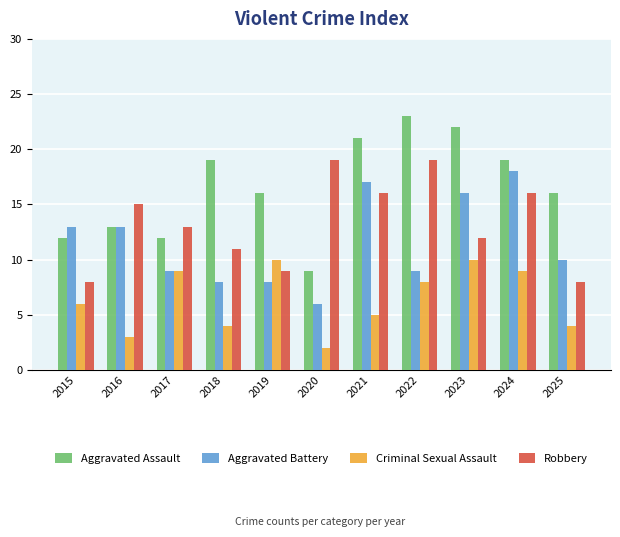

What are all the series names shown in the legend?

Aggravated Assault, Aggravated Battery, Criminal Sexual Assault, Robbery